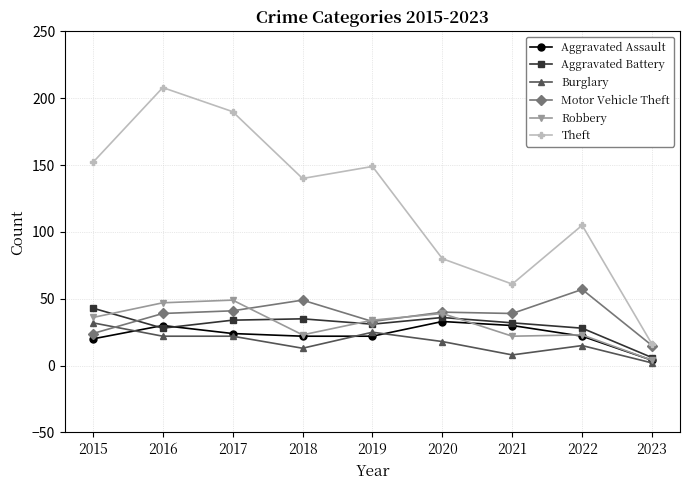

True or false: Motor Vehicle Theft and Aggravated Assault cross at least once.

False